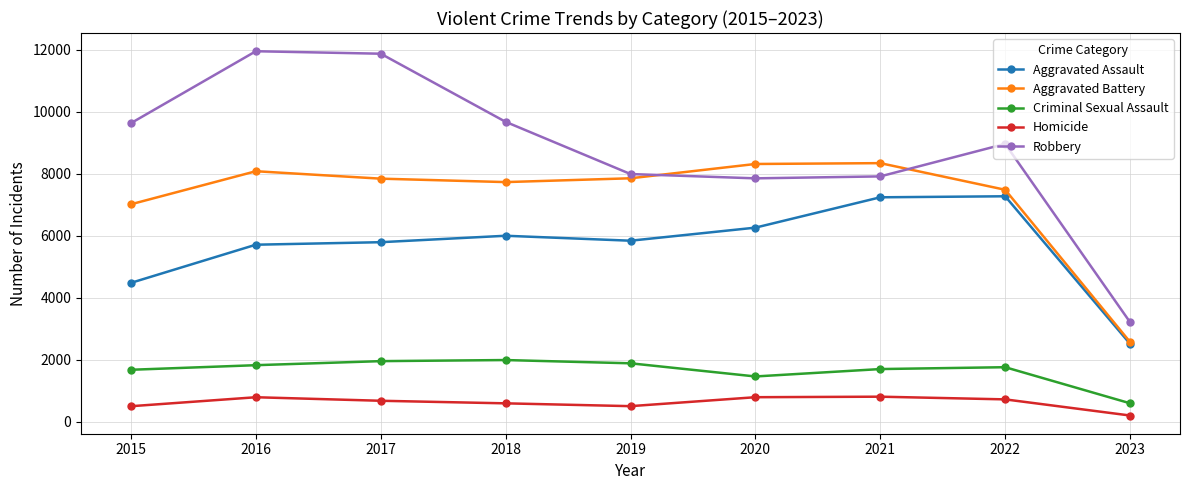

What is the value of the Robbery point at the 2nd from the left?

11960